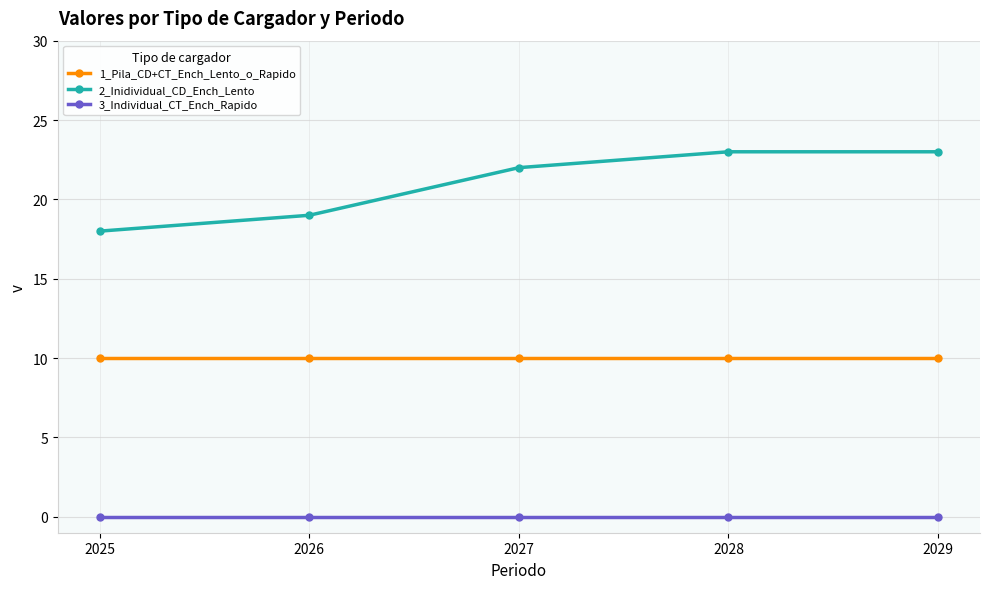

What is the total value across all series at 2027?

32